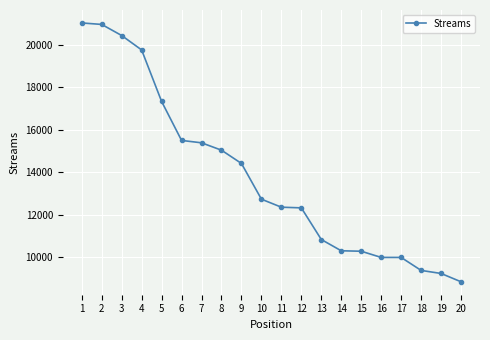

Count the number of categories in the chart.

20